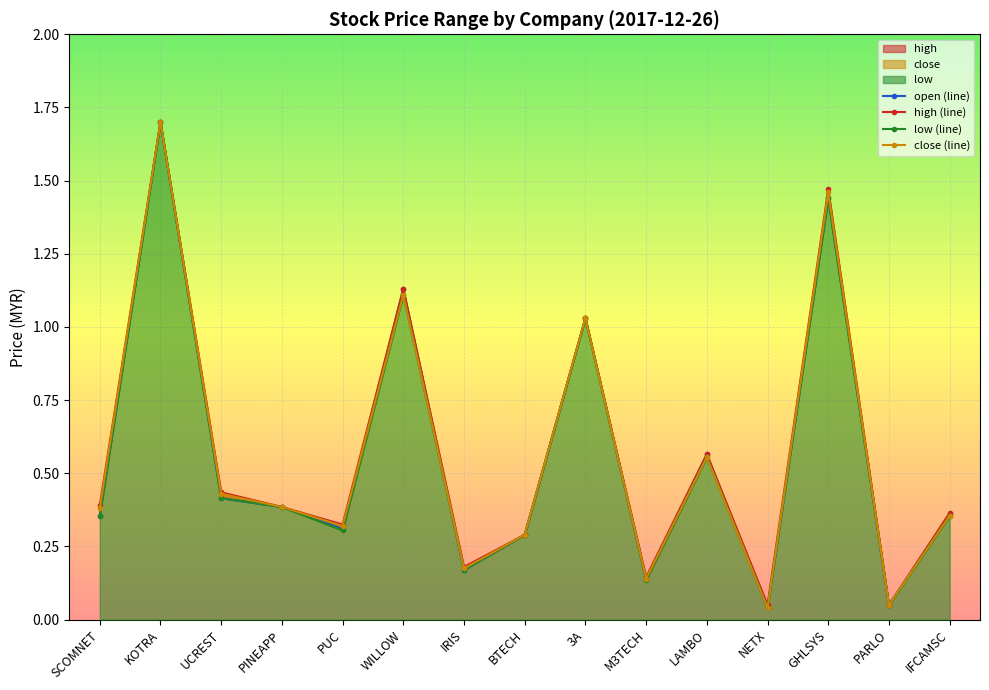

True or false: close (line) has more than 0 points higher than both neighbors.

True